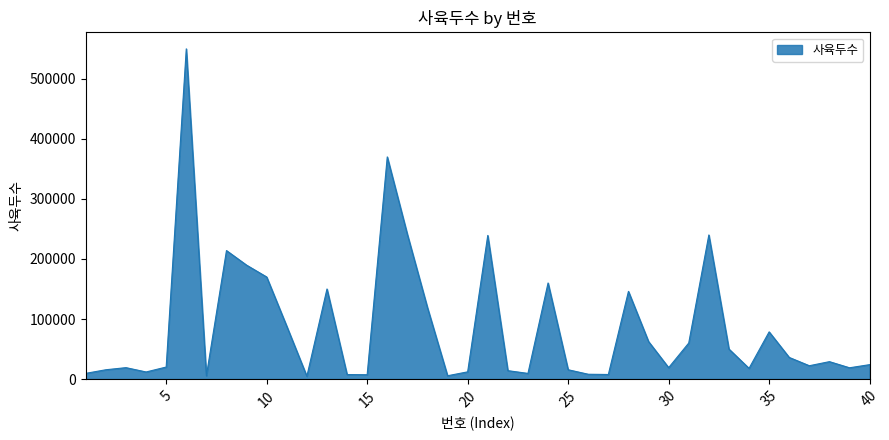

What is the difference between the maximum and minimum values?

545349